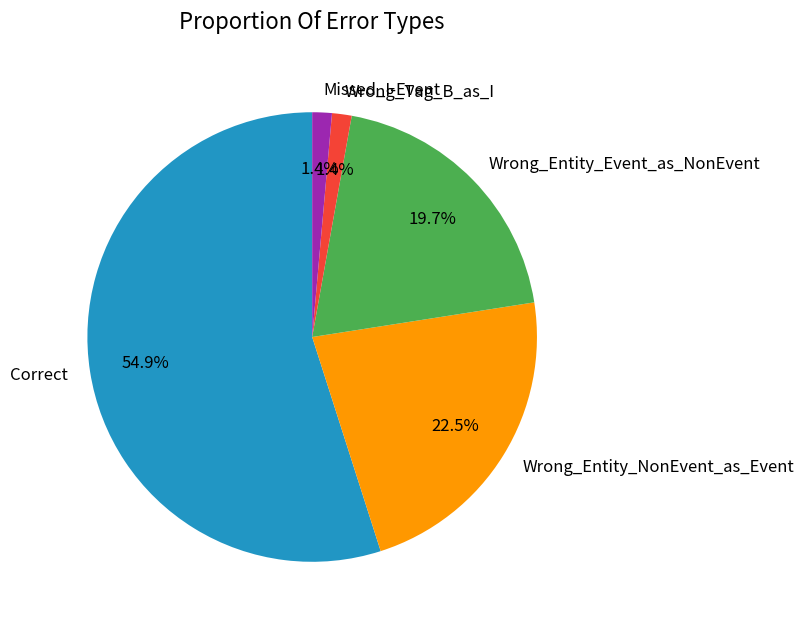

Does Wrong_Tag_B_as_I account for over 50% of the chart?

No